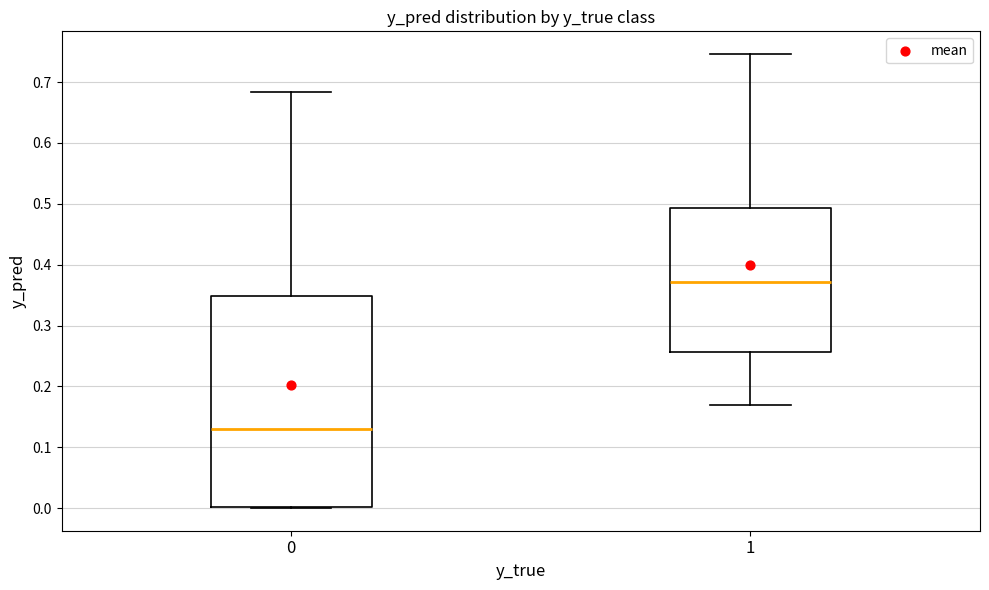

Where is the lower edge of the box at x = 1 on the y-axis? The values are not printed on the chart, so give them approximately, as read against the axis.

0.26